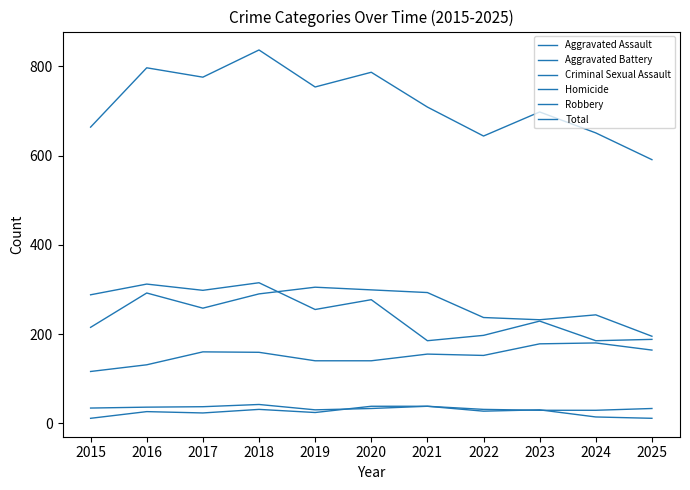

Between 2024 and 2025, which series saw the biggest shift?

Total